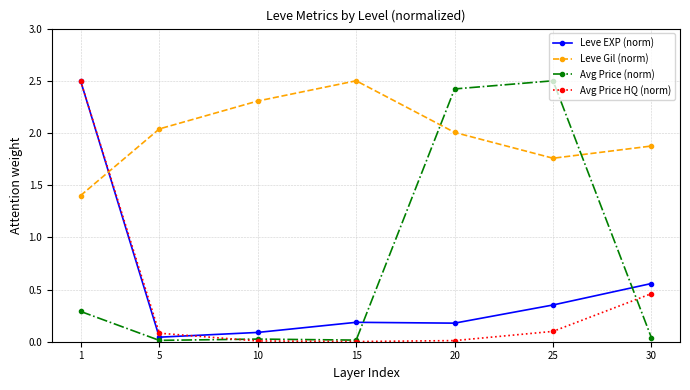

Where is the first local maximum for Leve Gil (norm)?

15